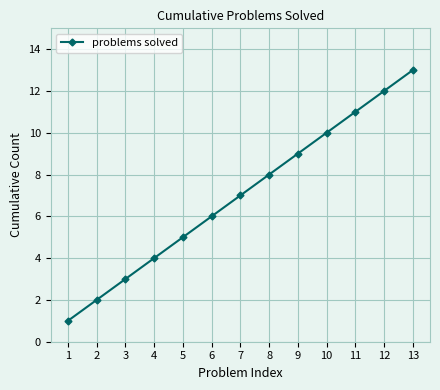

What is the difference between the values at 8 and 3?

5